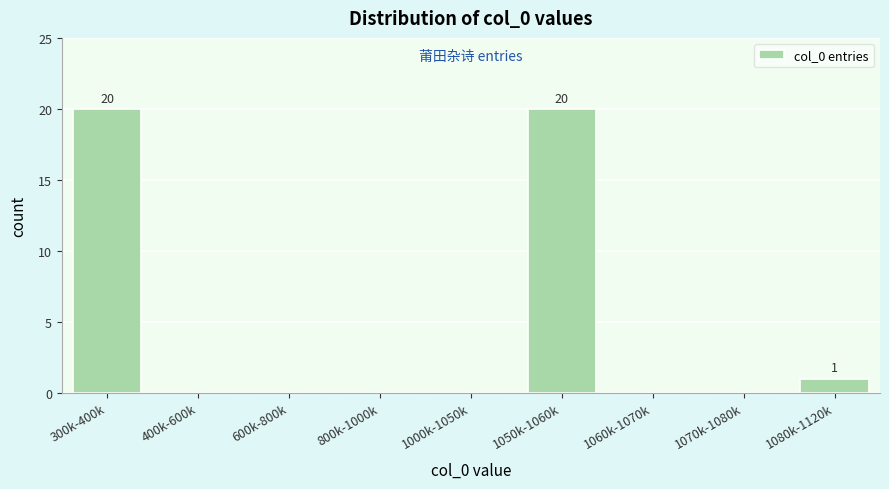

Reading right to left, extract all data points from this chart.

1080k-1120k=1	1070k-1080k=0	1060k-1070k=0	1050k-1060k=20	1000k-1050k=0	800k-1000k=0	600k-800k=0	400k-600k=0	300k-400k=20